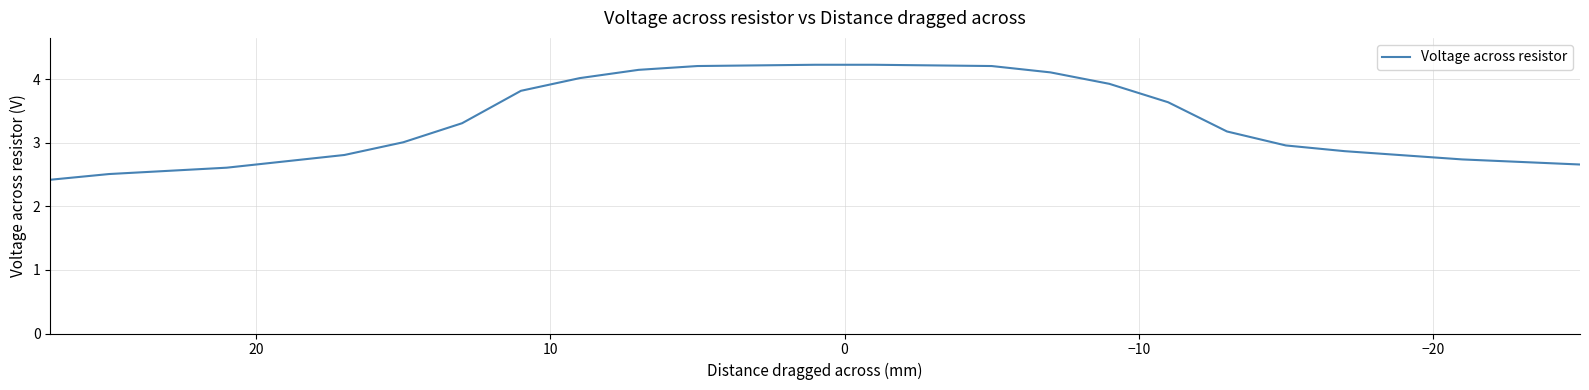

How many values are below 3?

8